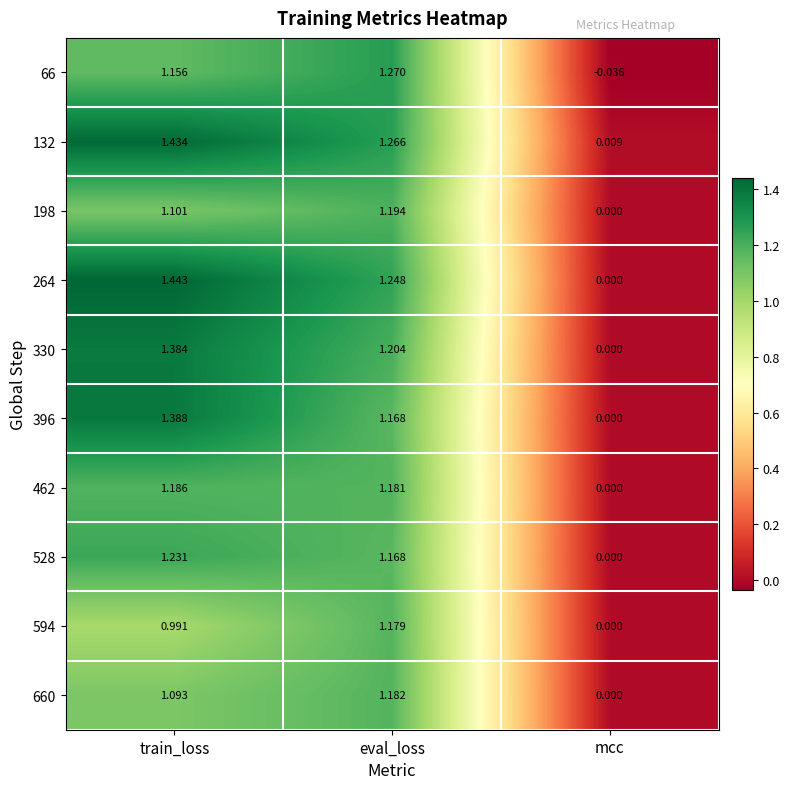

How many distinct data groups are displayed?

10